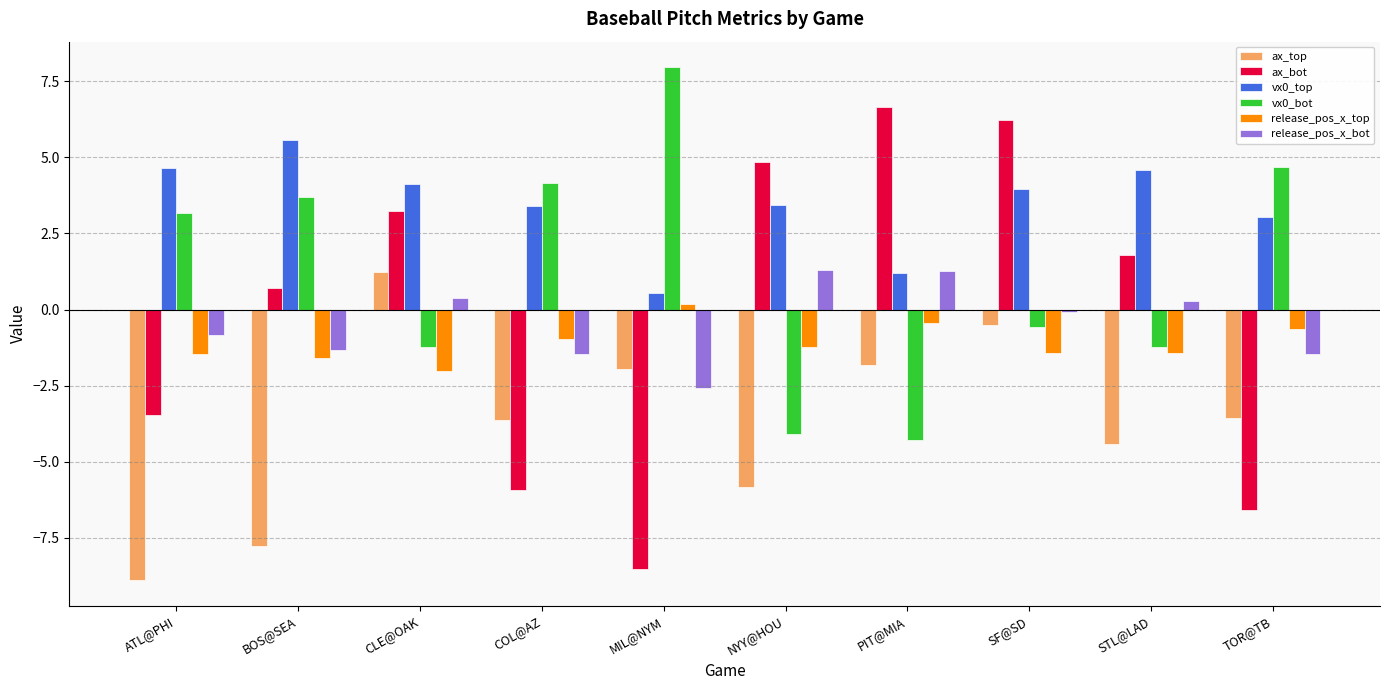

What is the spread (max minus min) of values at BOS@SEA?

13.3